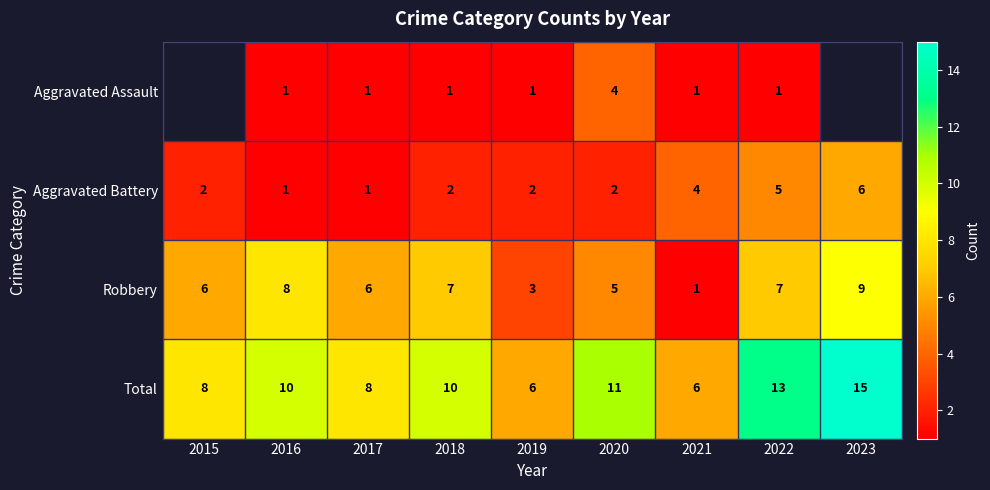

How many values in the Aggravated Battery series are below 2?

2